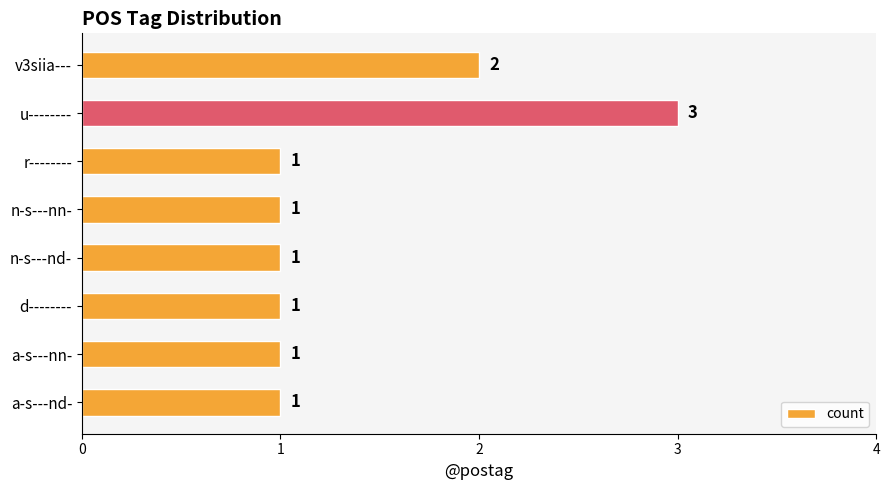

Approximately how many times larger is the value at r-------- compared to n-s---nn-?

1.0